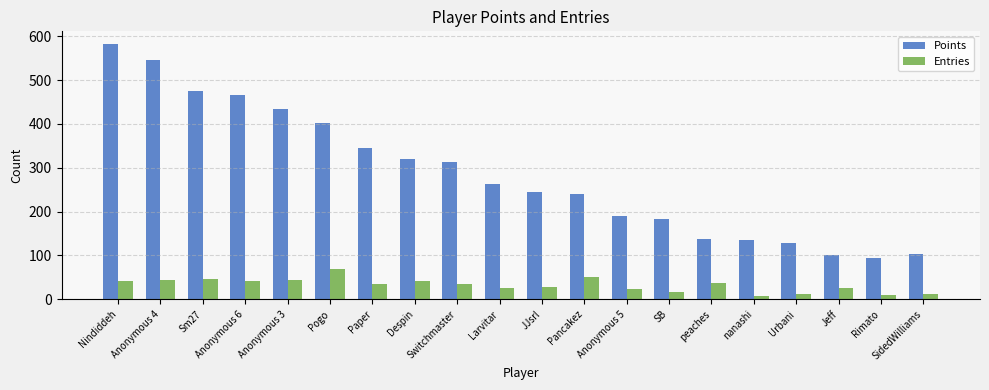

What is the average value of the Entries series?

33